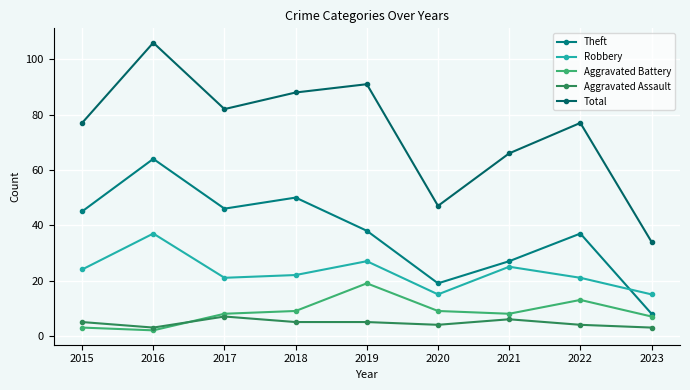

Between 2015 and 2016, which series saw the biggest shift?

Total